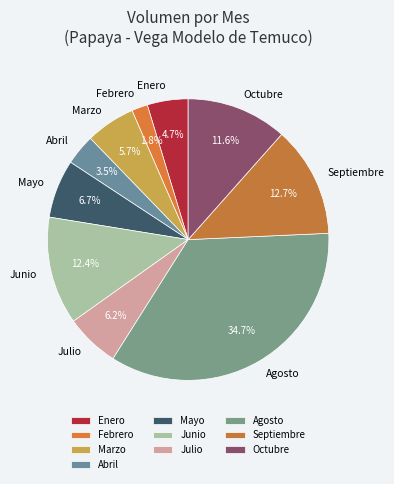

Which slice is the largest?

Agosto